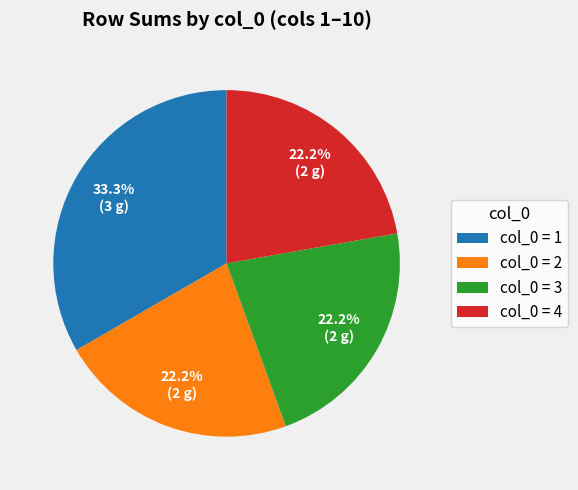

How many segments does this pie chart have?

4